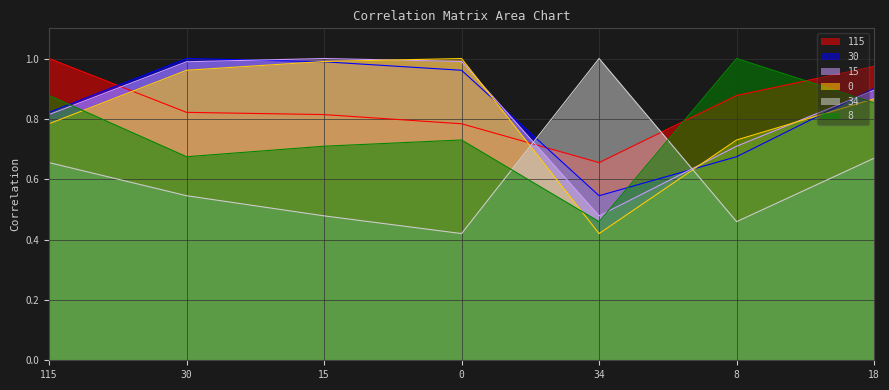

What is the difference between the maximum and second lowest values in the 8 series?

0.3